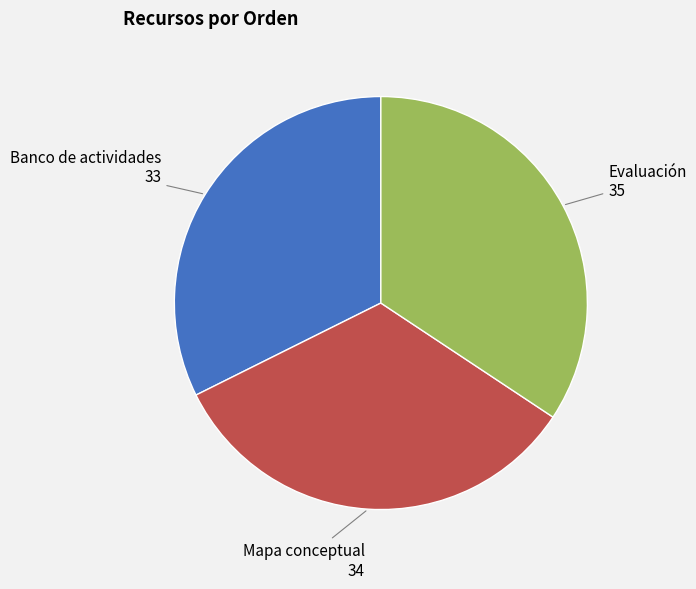

Does any single category account for the majority?

No